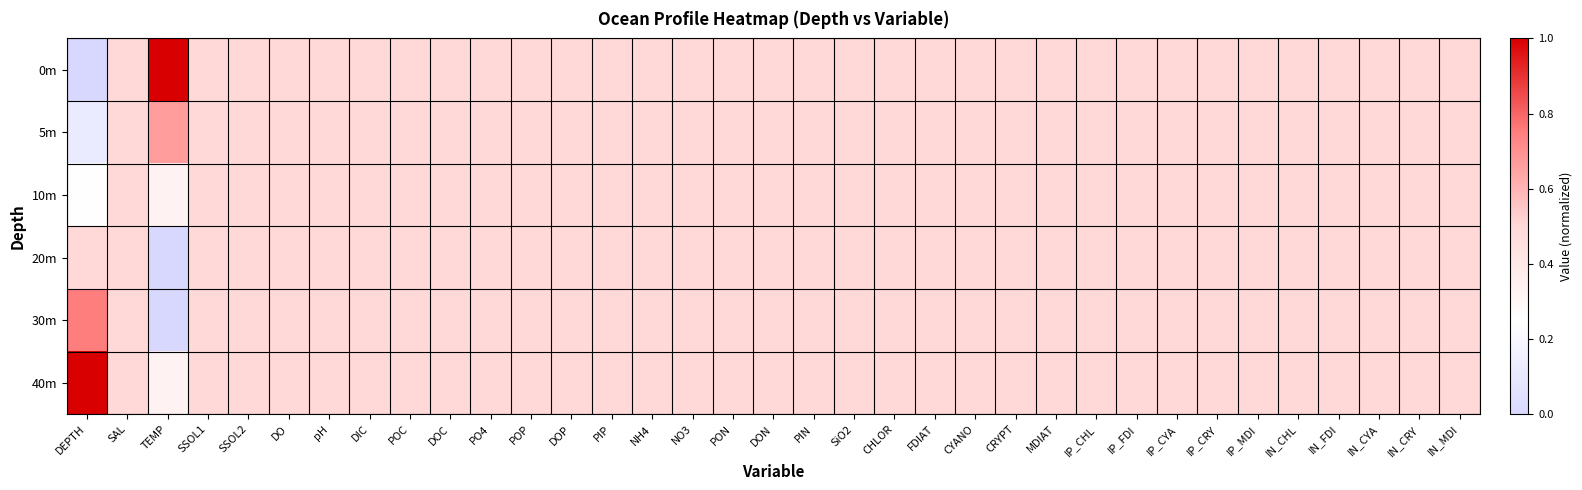

Reading left to right, list all the values displayed in this chart.

0m: DEPTH=0.0	SAL=0.5	TEMP=1.0	SSOL1=0.5	SSOL2=0.5	DO=0.5	pH=0.5	DIC=0.5	POC=0.5	DOC=0.5	PO4=0.5	POP=0.5	DOP=0.5	PIP=0.5	NH4=0.5	NO3=0.5	PON=0.5	DON=0.5	PIN=0.5	SiO2=0.5	CHLOR=0.5	FDIAT=0.5	CYANO=0.5	CRYPT=0.5	MDIAT=0.5	IP_CHL=0.5	IP_FDI=0.5	IP_CYA=0.5	IP_CRY=0.5	IP_MDI=0.5	IN_CHL=0.5	IN_FDI=0.5	IN_CYA=0.5	IN_CRY=0.5	IN_MDI=0.5
5m: DEPTH=0.1	SAL=0.5	TEMP=0.7	SSOL1=0.5	SSOL2=0.5	DO=0.5	pH=0.5	DIC=0.5	POC=0.5	DOC=0.5	PO4=0.5	POP=0.5	DOP=0.5	PIP=0.5	NH4=0.5	NO3=0.5	PON=0.5	DON=0.5	PIN=0.5	SiO2=0.5	CHLOR=0.5	FDIAT=0.5	CYANO=0.5	CRYPT=0.5	MDIAT=0.5	IP_CHL=0.5	IP_FDI=0.5	IP_CYA=0.5	IP_CRY=0.5	IP_MDI=0.5	IN_CHL=0.5	IN_FDI=0.5	IN_CYA=0.5	IN_CRY=0.5	IN_MDI=0.5
10m: DEPTH=0.2	SAL=0.5	TEMP=0.3	SSOL1=0.5	SSOL2=0.5	DO=0.5	pH=0.5	DIC=0.5	POC=0.5	DOC=0.5	PO4=0.5	POP=0.5	DOP=0.5	PIP=0.5	NH4=0.5	NO3=0.5	PON=0.5	DON=0.5	PIN=0.5	SiO2=0.5	CHLOR=0.5	FDIAT=0.5	CYANO=0.5	CRYPT=0.5	MDIAT=0.5	IP_CHL=0.5	IP_FDI=0.5	IP_CYA=0.5	IP_CRY=0.5	IP_MDI=0.5	IN_CHL=0.5	IN_FDI=0.5	IN_CYA=0.5	IN_CRY=0.5	IN_MDI=0.5
20m: DEPTH=0.5	SAL=0.5	TEMP=0.0	SSOL1=0.5	SSOL2=0.5	DO=0.5	pH=0.5	DIC=0.5	POC=0.5	DOC=0.5	PO4=0.5	POP=0.5	DOP=0.5	PIP=0.5	NH4=0.5	NO3=0.5	PON=0.5	DON=0.5	PIN=0.5	SiO2=0.5	CHLOR=0.5	FDIAT=0.5	CYANO=0.5	CRYPT=0.5	MDIAT=0.5	IP_CHL=0.5	IP_FDI=0.5	IP_CYA=0.5	IP_CRY=0.5	IP_MDI=0.5	IN_CHL=0.5	IN_FDI=0.5	IN_CYA=0.5	IN_CRY=0.5	IN_MDI=0.5
30m: DEPTH=0.8	SAL=0.5	TEMP=0.0	SSOL1=0.5	SSOL2=0.5	DO=0.5	pH=0.5	DIC=0.5	POC=0.5	DOC=0.5	PO4=0.5	POP=0.5	DOP=0.5	PIP=0.5	NH4=0.5	NO3=0.5	PON=0.5	DON=0.5	PIN=0.5	SiO2=0.5	CHLOR=0.5	FDIAT=0.5	CYANO=0.5	CRYPT=0.5	MDIAT=0.5	IP_CHL=0.5	IP_FDI=0.5	IP_CYA=0.5	IP_CRY=0.5	IP_MDI=0.5	IN_CHL=0.5	IN_FDI=0.5	IN_CYA=0.5	IN_CRY=0.5	IN_MDI=0.5
40m: DEPTH=1.0	SAL=0.5	TEMP=0.3	SSOL1=0.5	SSOL2=0.5	DO=0.5	pH=0.5	DIC=0.5	POC=0.5	DOC=0.5	PO4=0.5	POP=0.5	DOP=0.5	PIP=0.5	NH4=0.5	NO3=0.5	PON=0.5	DON=0.5	PIN=0.5	SiO2=0.5	CHLOR=0.5	FDIAT=0.5	CYANO=0.5	CRYPT=0.5	MDIAT=0.5	IP_CHL=0.5	IP_FDI=0.5	IP_CYA=0.5	IP_CRY=0.5	IP_MDI=0.5	IN_CHL=0.5	IN_FDI=0.5	IN_CYA=0.5	IN_CRY=0.5	IN_MDI=0.5